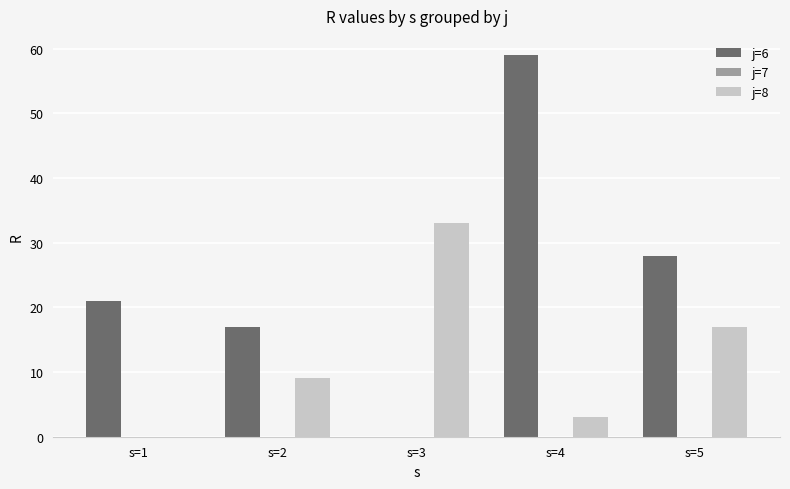

Where is j=8 nearest to the value 16?

s=5